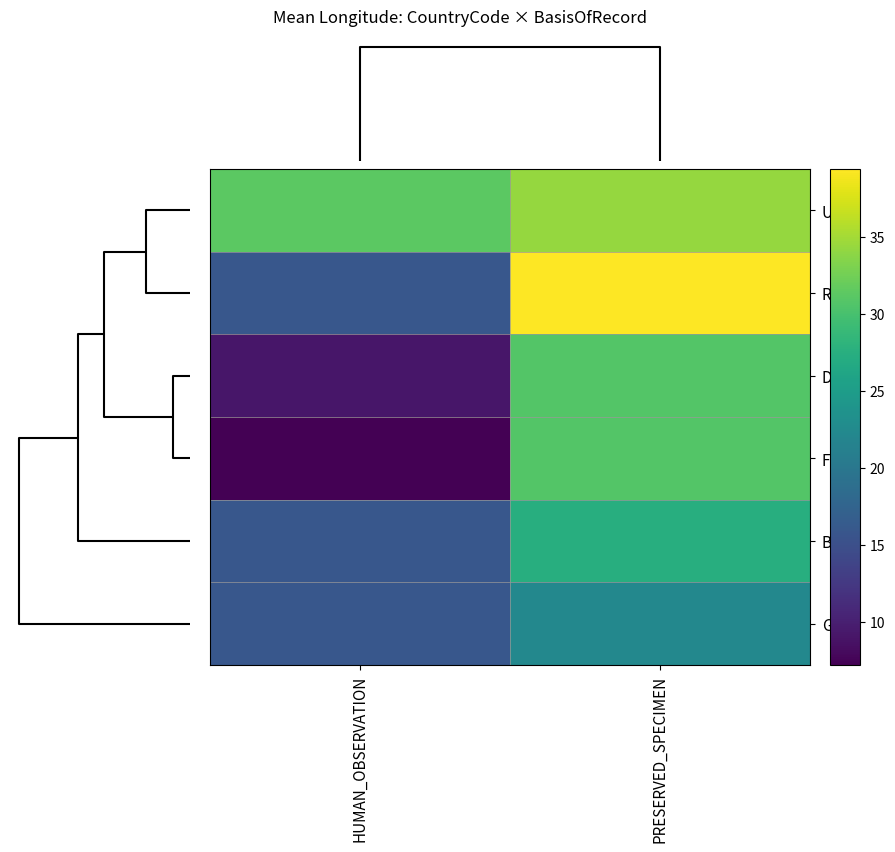

Rank the series at PRESERVED_SPECIMEN from highest to lowest value.

RUS, UKR, DEU, FRA, BGR, GRC